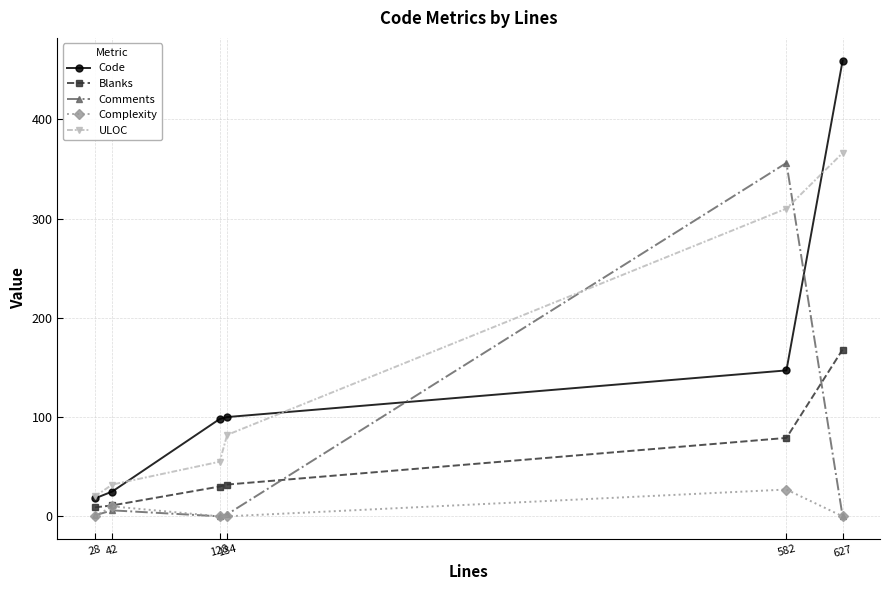

What is the value of the Comments point at the 5th from the left?

356